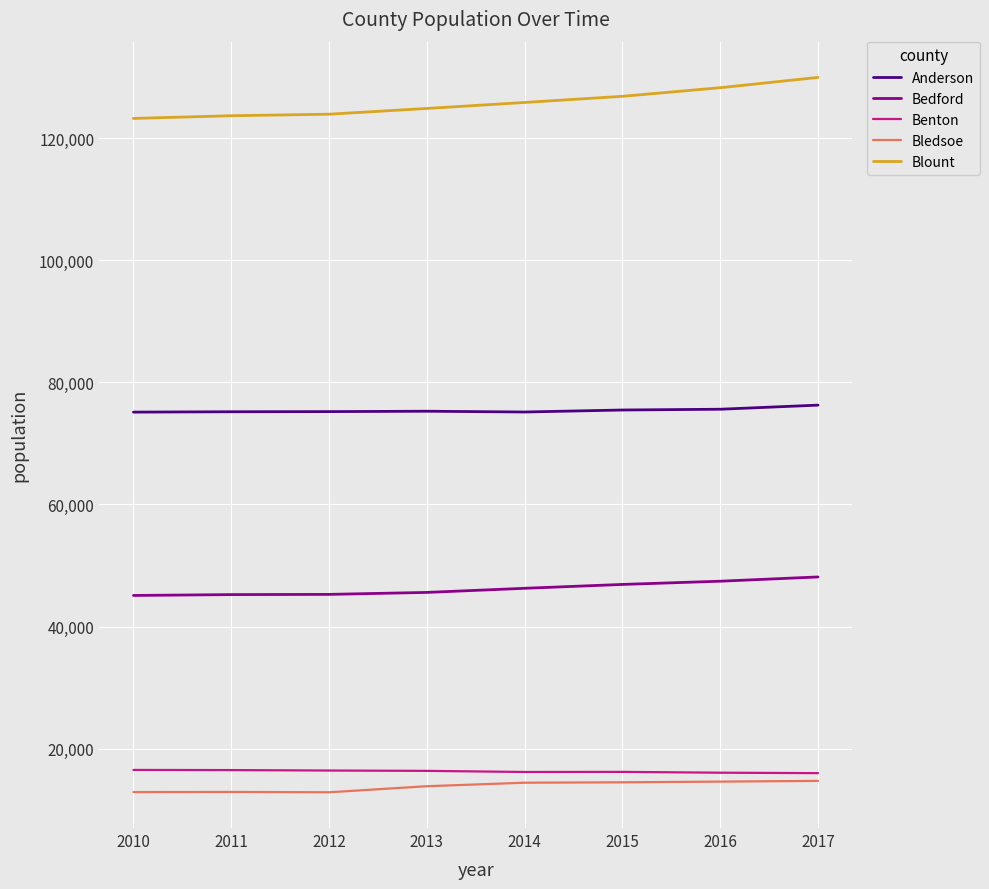

What is the spread (max minus min) of values at 2010?

110331